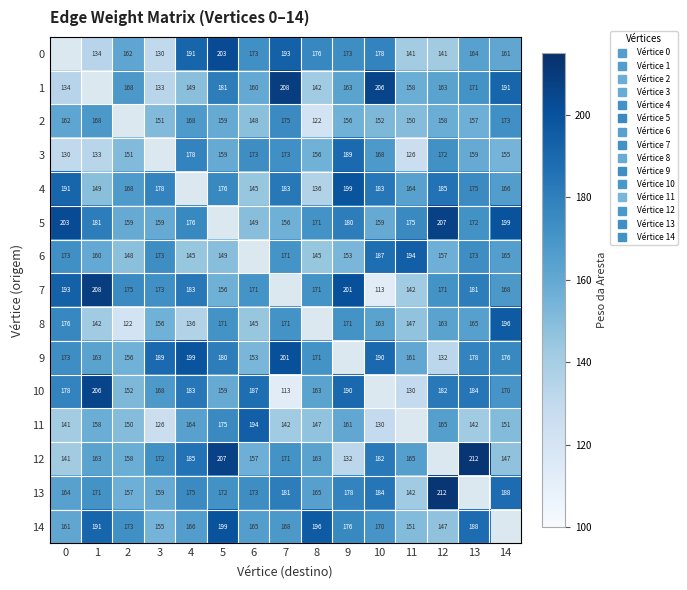

Is the value of 2 at 4 greater than the value of 12 at 1?

Yes